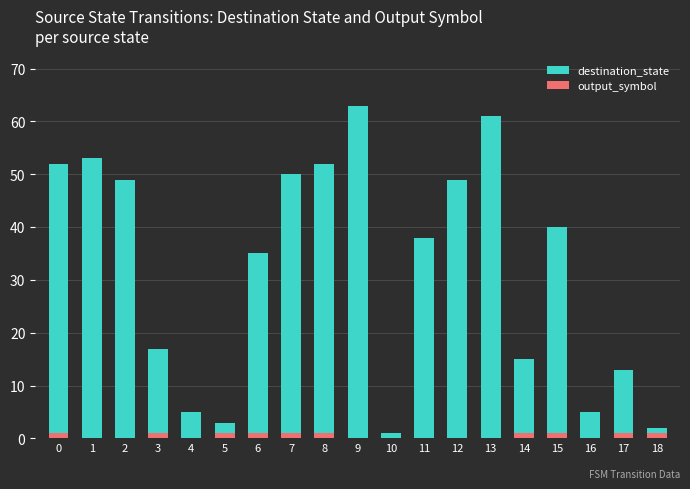

What is the difference between the second highest and second lowest values in the destination_state series?

59